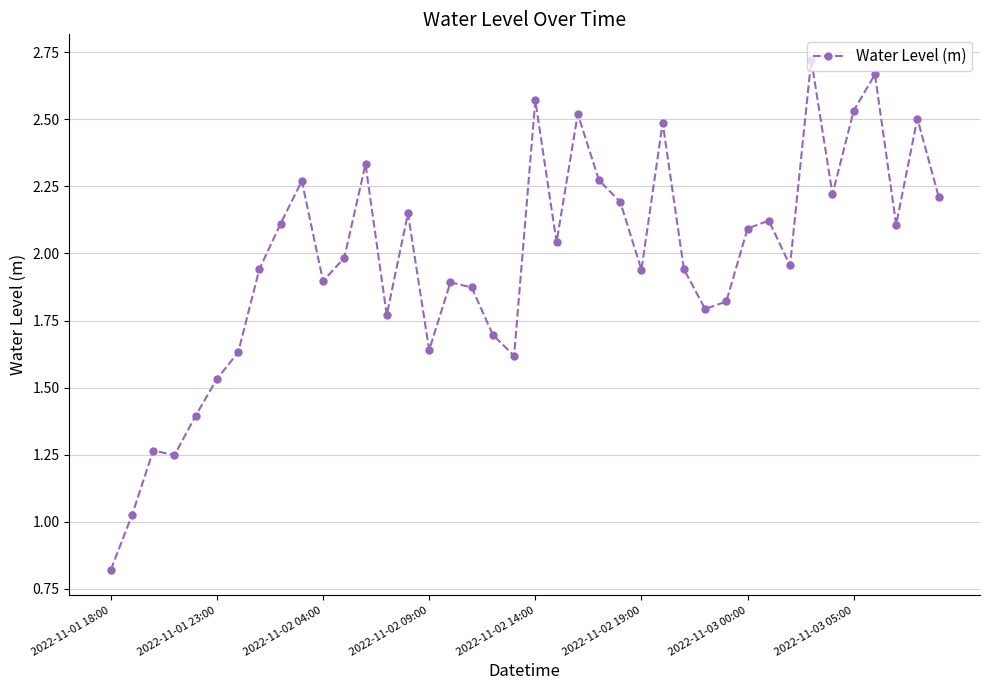

True or false: the data has more than 2 interior local peaks.

True